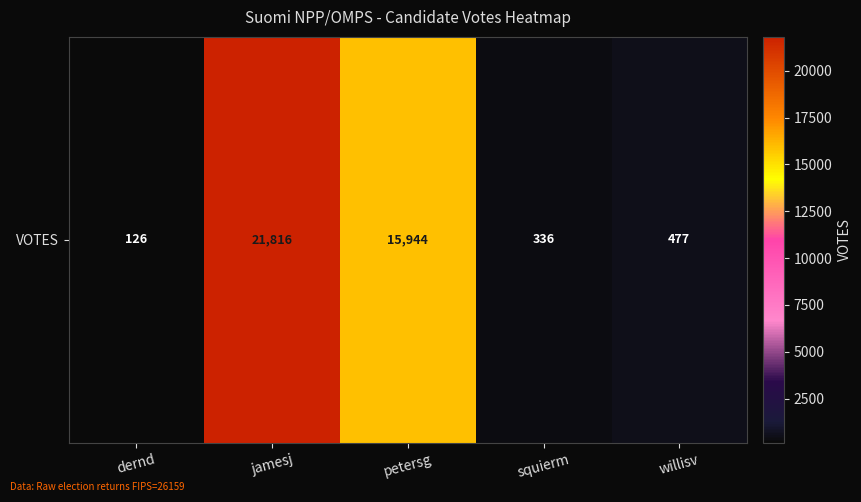

What is the maximum value shown in the chart?

21816